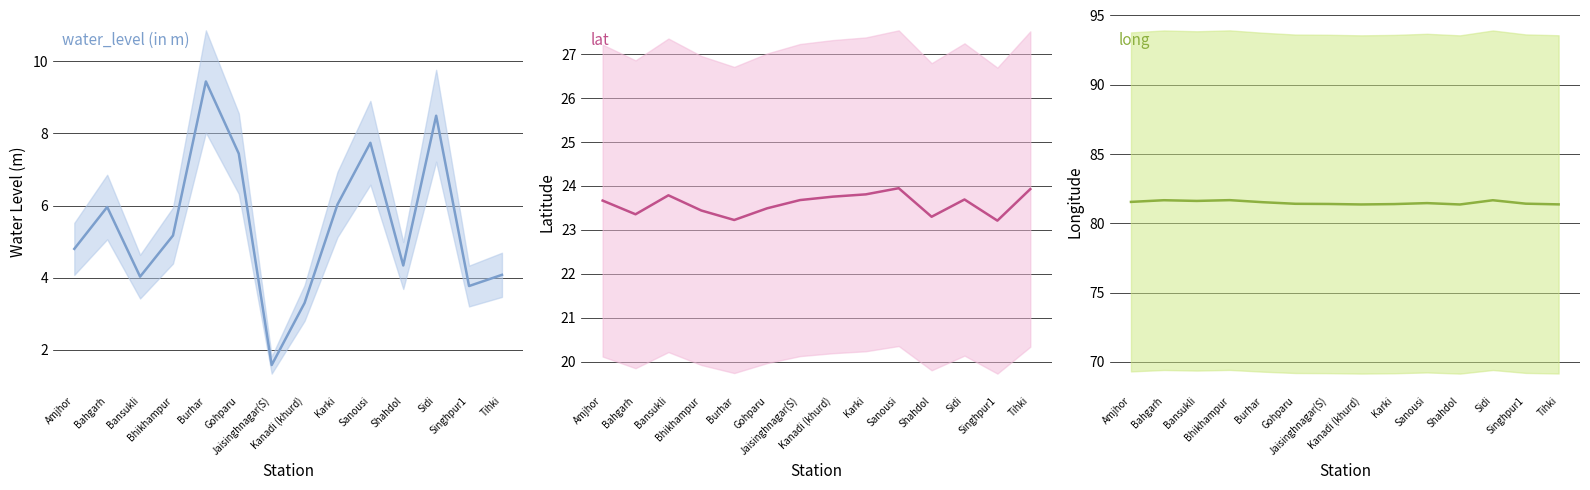

At which label is lat closest to 23?

Singhpur1